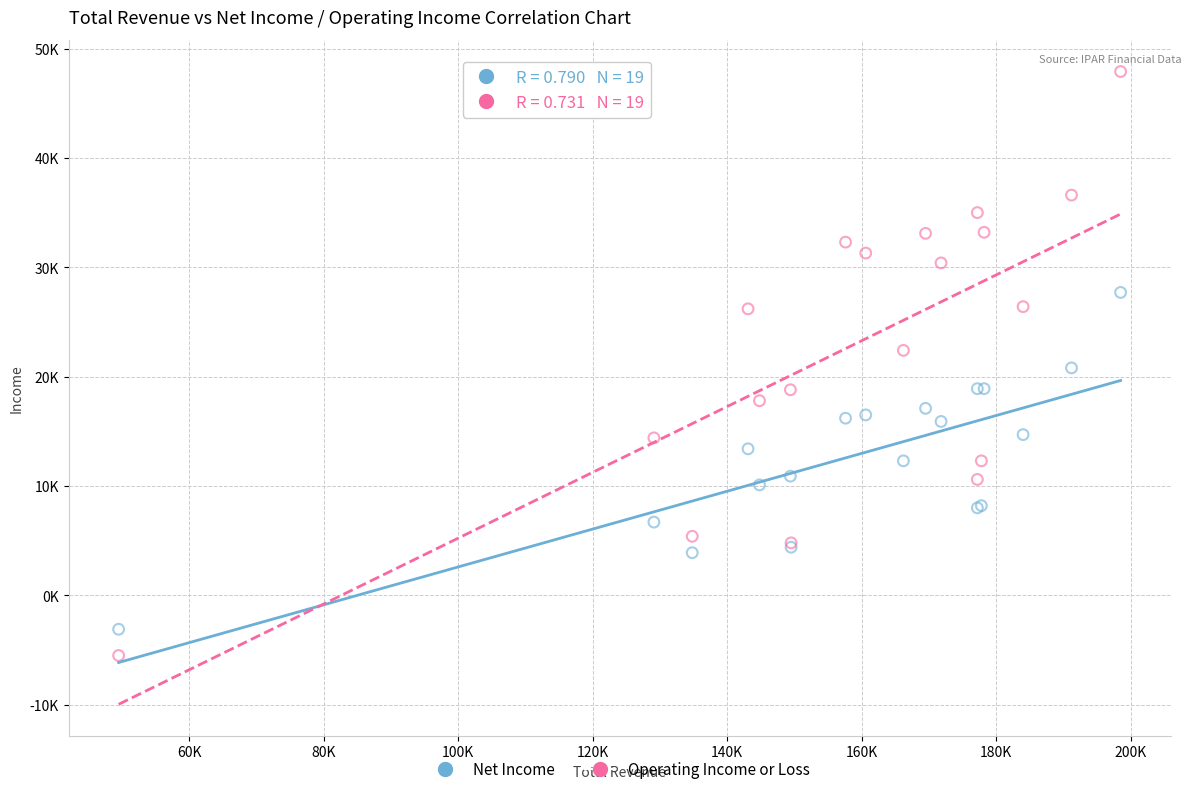

What are all the series names shown in the legend?

Net Income, Operating Income or Loss